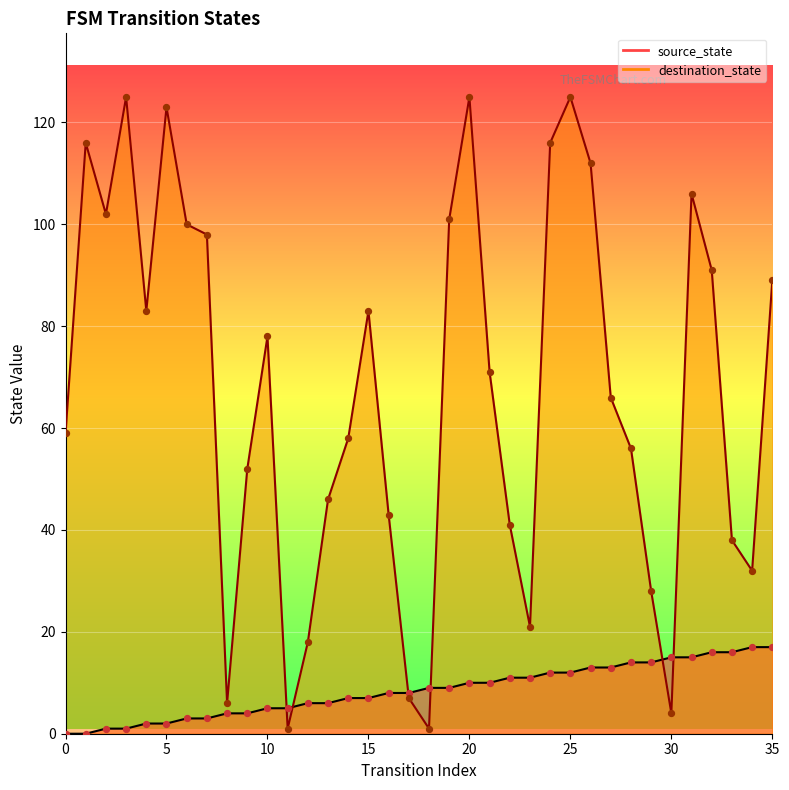

What is the total value across all series at 19?

110